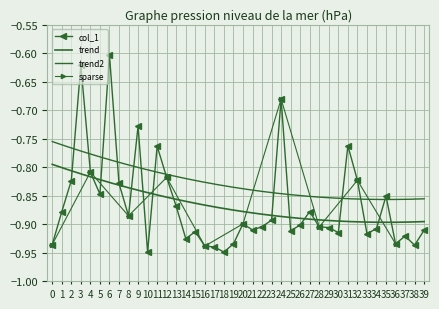

What is the minimum value shown in the chart?

-0.9